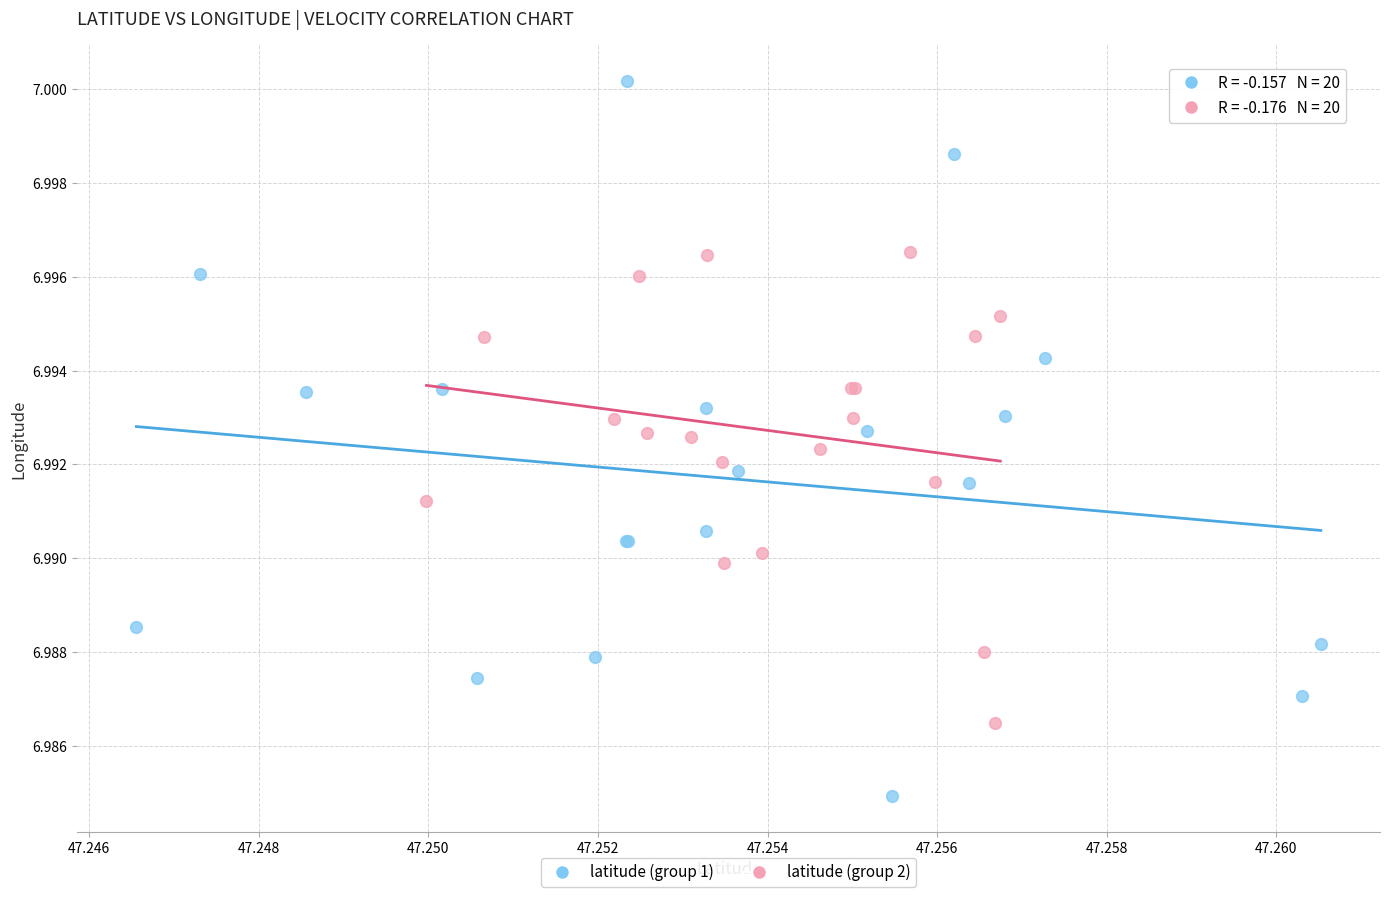

Which series contains the lowest Y value?

latitude (group 1)